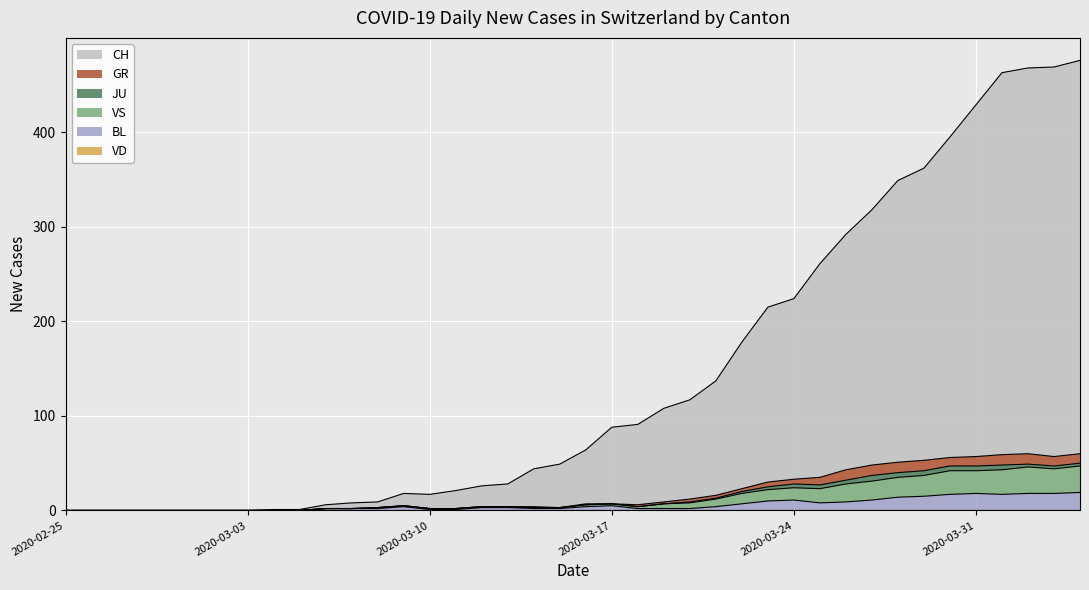

Is the value of VS at 2020-03-25 greater than the value of BL at 2020-03-30?

Yes